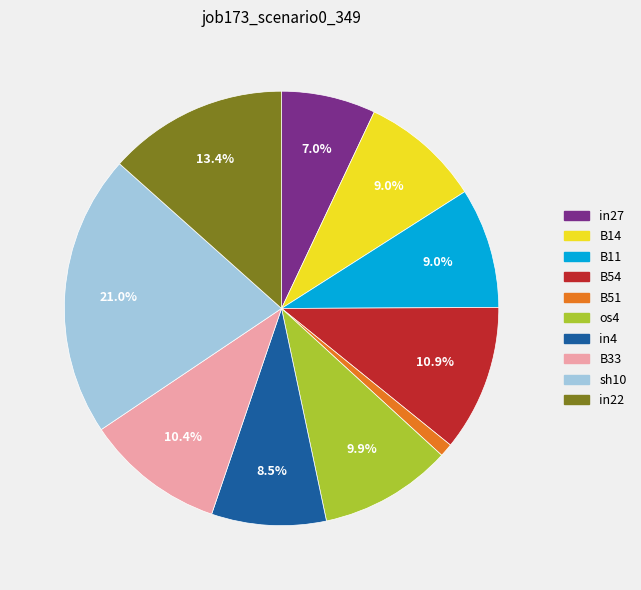

To the nearest percent, what is the difference between the largest and smallest slice percentages?

20%